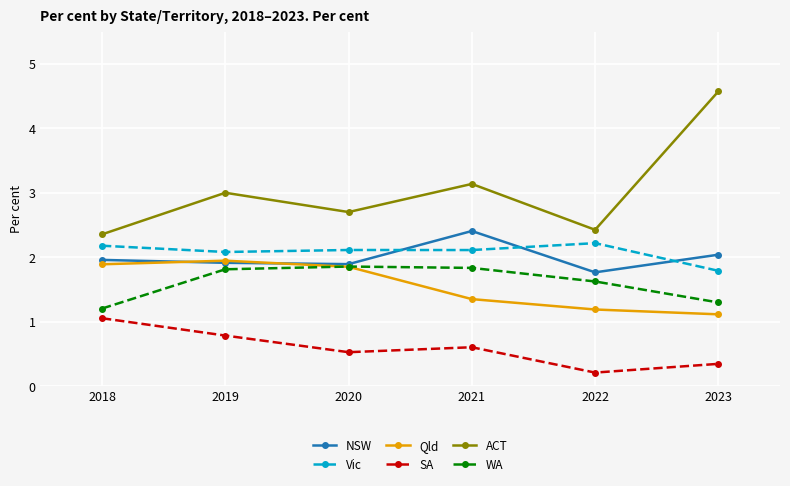

Between 2018 and 2022, which series saw the biggest shift?

SA